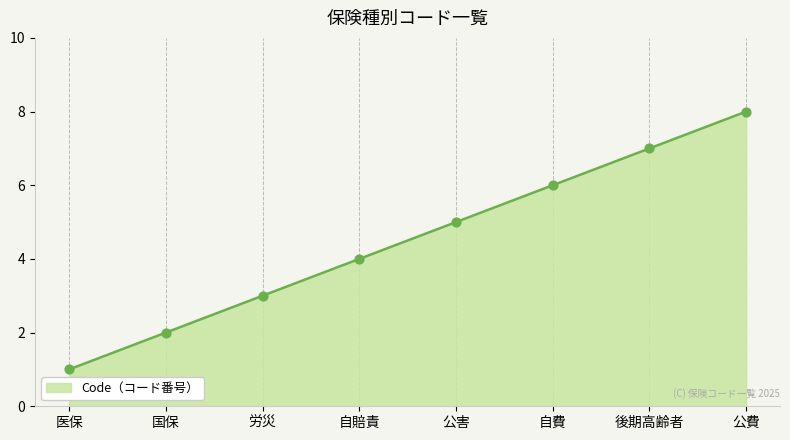

Between 公費 and 自費, which is larger?

公費